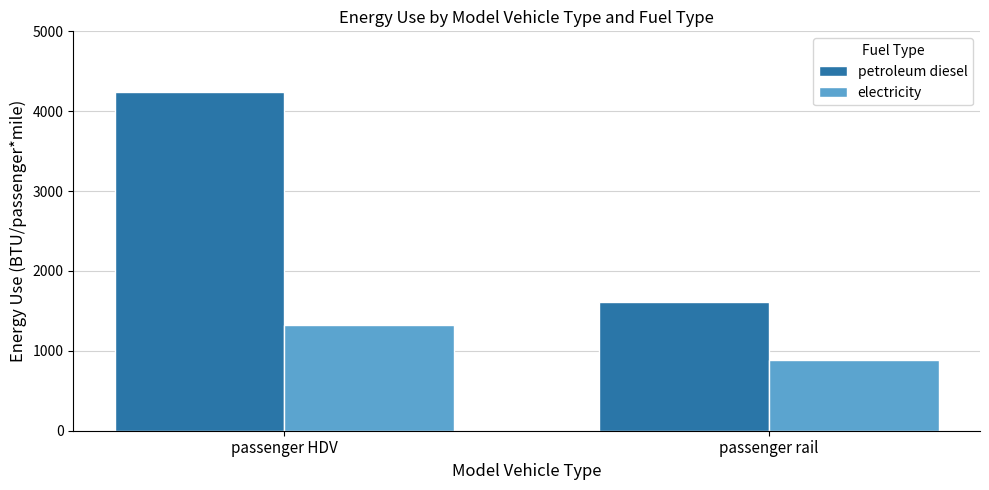

What is the maximum value for petroleum diesel?

4245